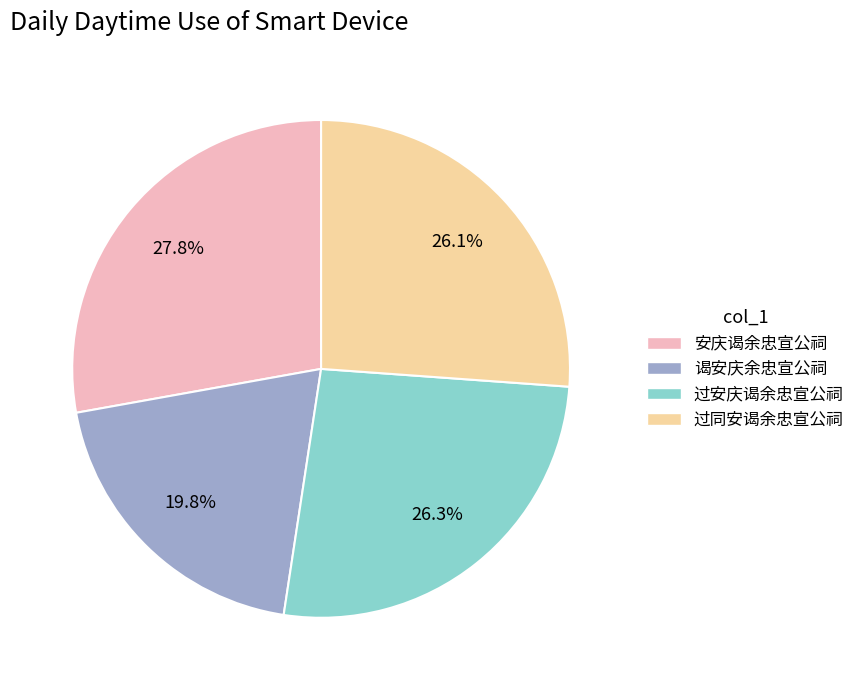

Is there a majority slice in this chart?

No